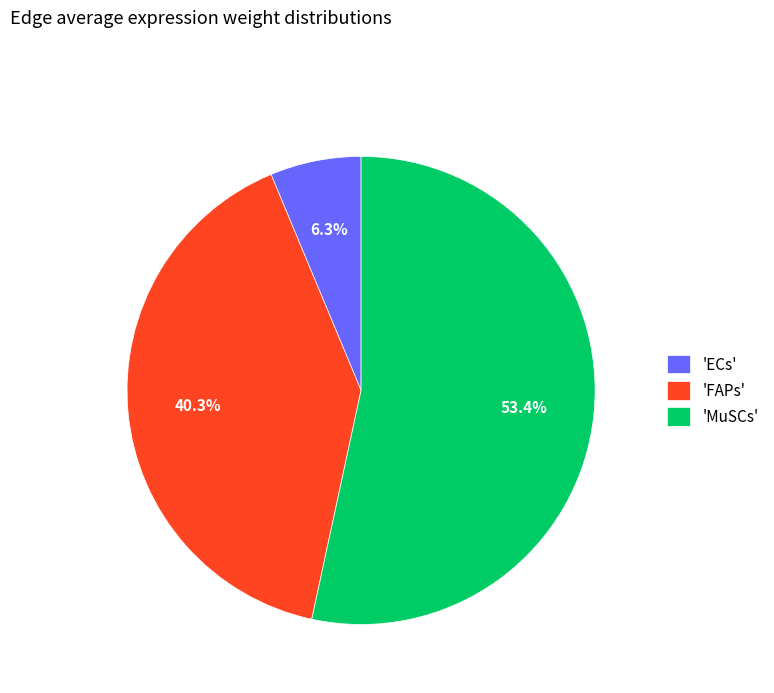

Which has a higher value, 'FAPs' or 'MuSCs'?

'MuSCs'